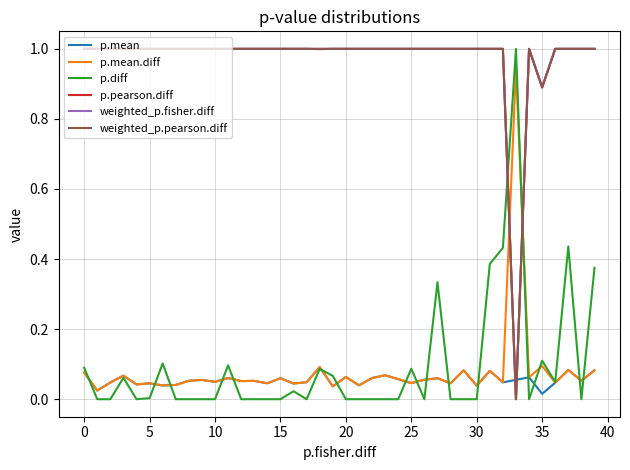

Does the chart have visible grid lines?

Yes